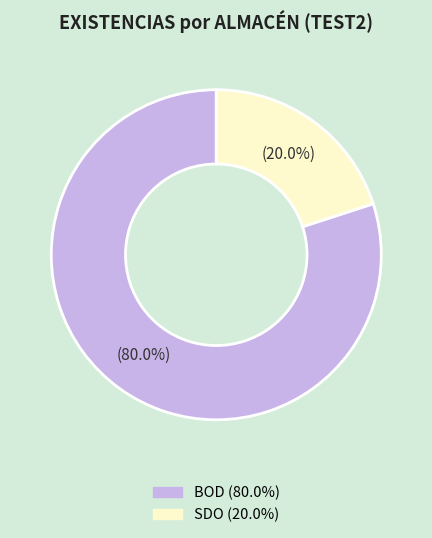

How many slices are in this pie chart?

2